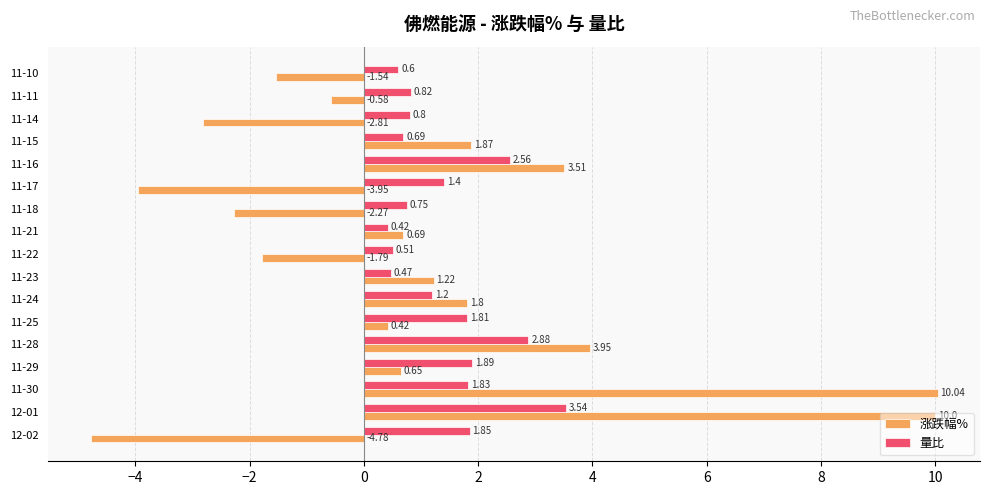

What is the sum of the 量比 values at 11-24 and 11-14?

2.0